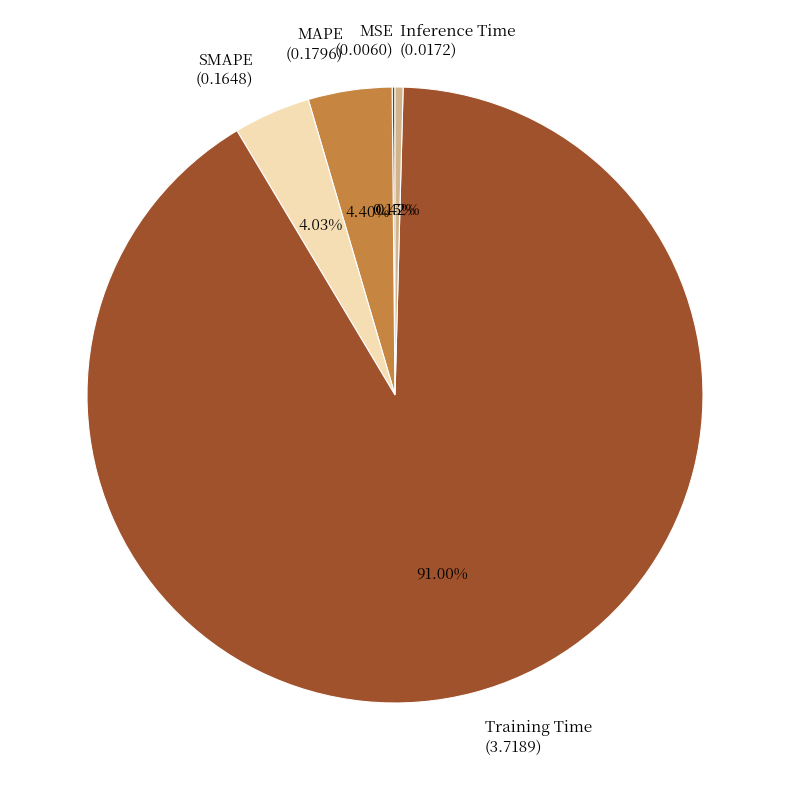

Combined, do Inference Time and SMAPE account for over 50%?

No